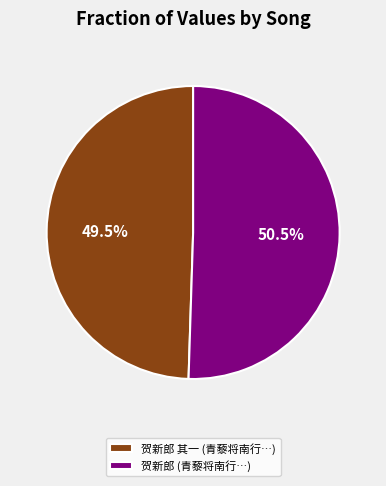

Which slice is the smallest?

贺新郎 其一 (青藜将南行…)